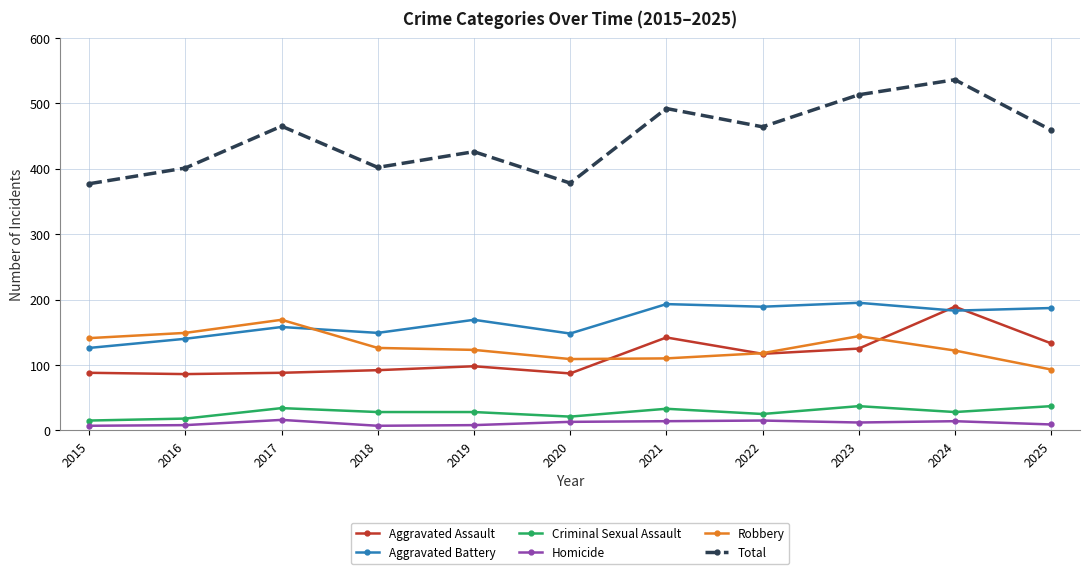

What is the sum of all Aggravated Assault values?

1245